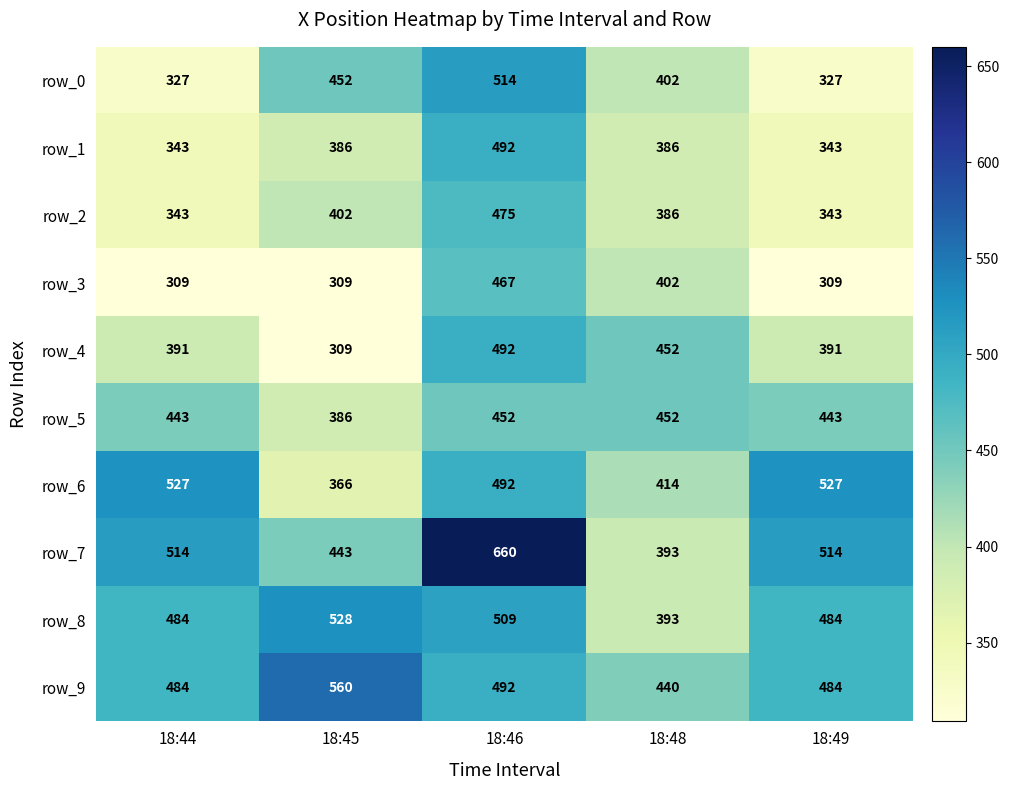

Reading right to left, transcribe all the data shown in this chart.

row_0: 18:49=327	18:48=402	18:46=514	18:45=452	18:44=327
row_1: 18:49=343	18:48=386	18:46=492	18:45=386	18:44=343
row_2: 18:49=343	18:48=386	18:46=475	18:45=402	18:44=343
row_3: 18:49=309	18:48=402	18:46=467	18:45=309	18:44=309
row_4: 18:49=391	18:48=452	18:46=492	18:45=309	18:44=391
row_5: 18:49=443	18:48=452	18:46=452	18:45=386	18:44=443
row_6: 18:49=527	18:48=414	18:46=492	18:45=366	18:44=527
row_7: 18:49=514	18:48=393	18:46=660	18:45=443	18:44=514
row_8: 18:49=484	18:48=393	18:46=509	18:45=528	18:44=484
row_9: 18:49=484	18:48=440	18:46=492	18:45=560	18:44=484